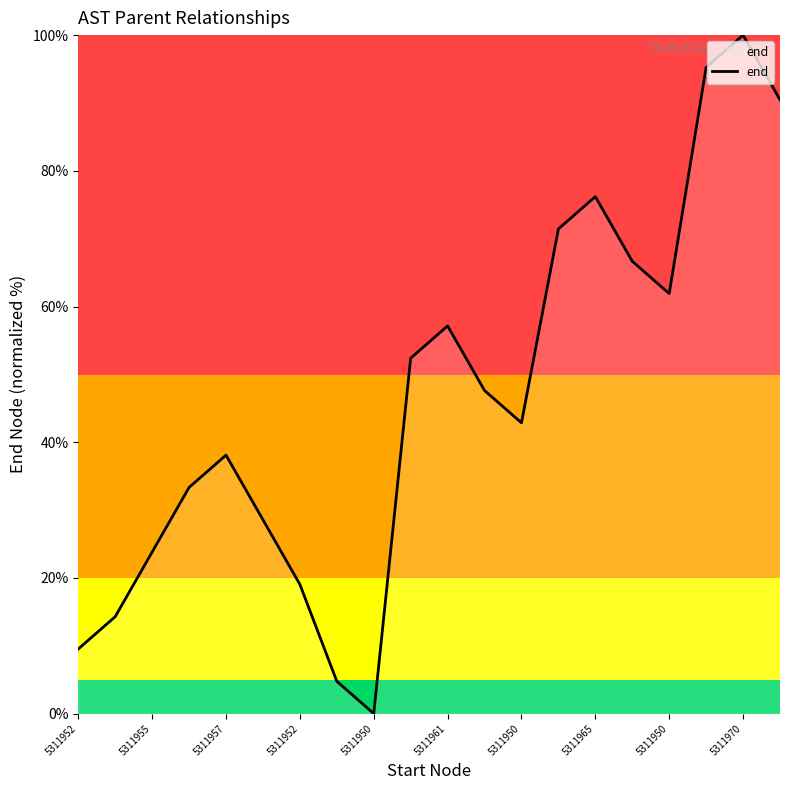

What is the greatest value displayed?

100.0